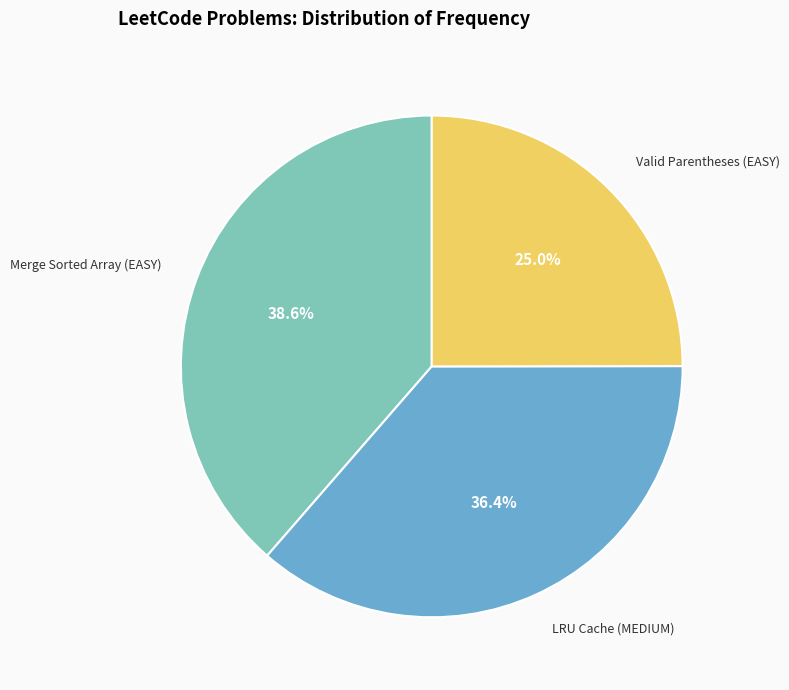

Is there a majority slice in this chart?

No